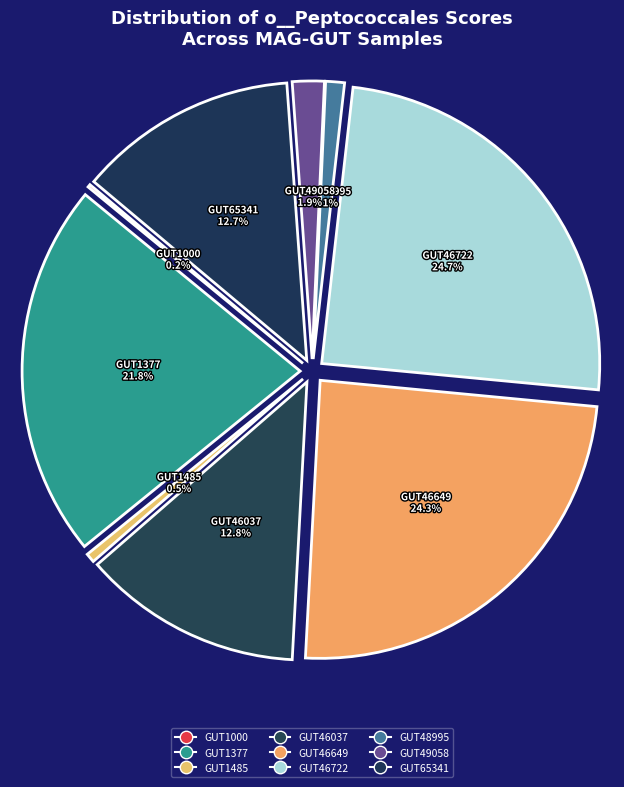

What is the total percentage of even_MAG-GUT46037.fa and even_MAG-GUT46722.fa?

37.5%